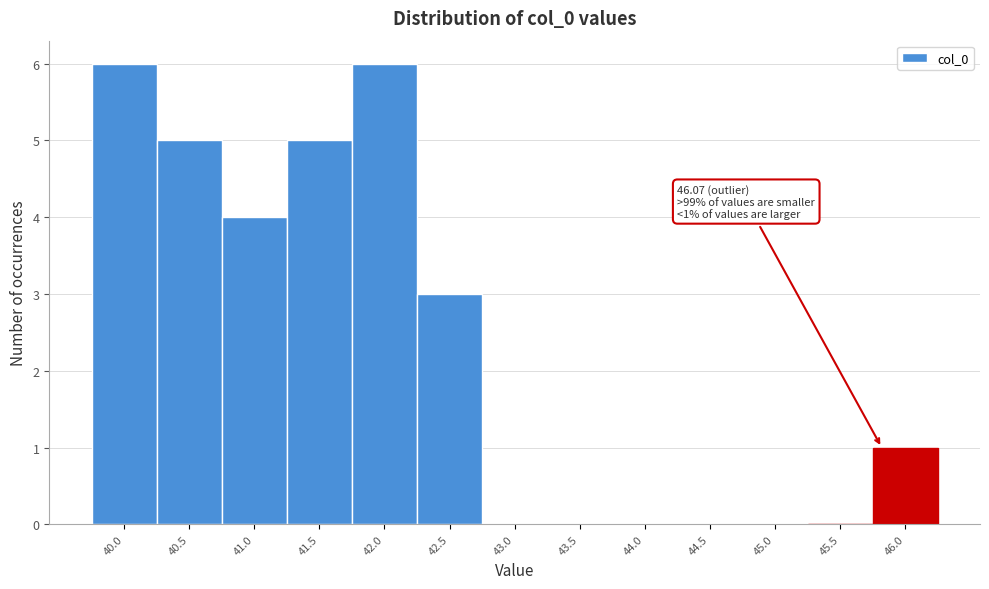

Reading left to right, extract all data points from this chart.

40.0=6	40.5=5	41.0=4	41.5=5	42.0=6	42.5=3	43.0=0	43.5=0	44.0=0	44.5=0	45.0=0	45.5=0	46.0=1